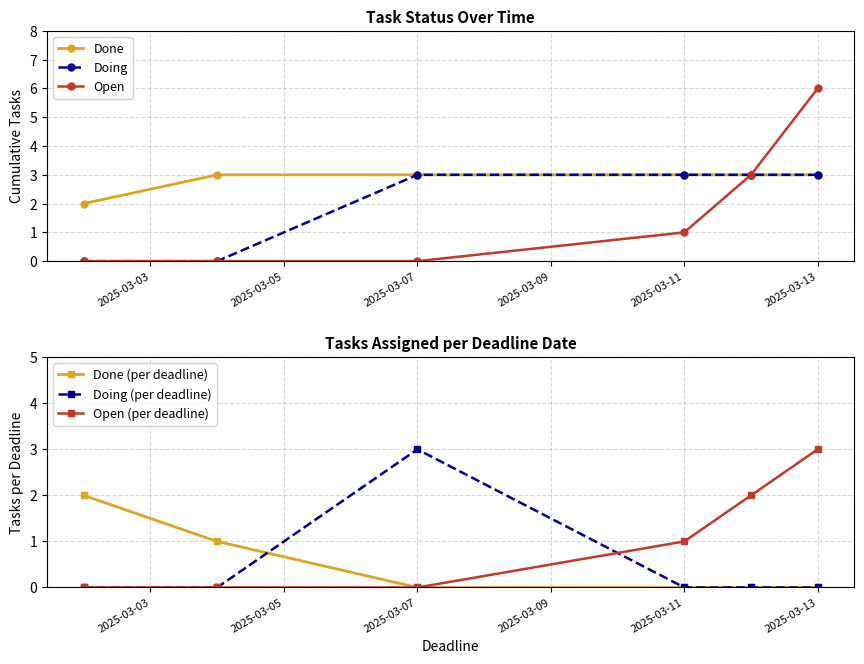

What is the highest value of the Doing (per deadline) series?

3